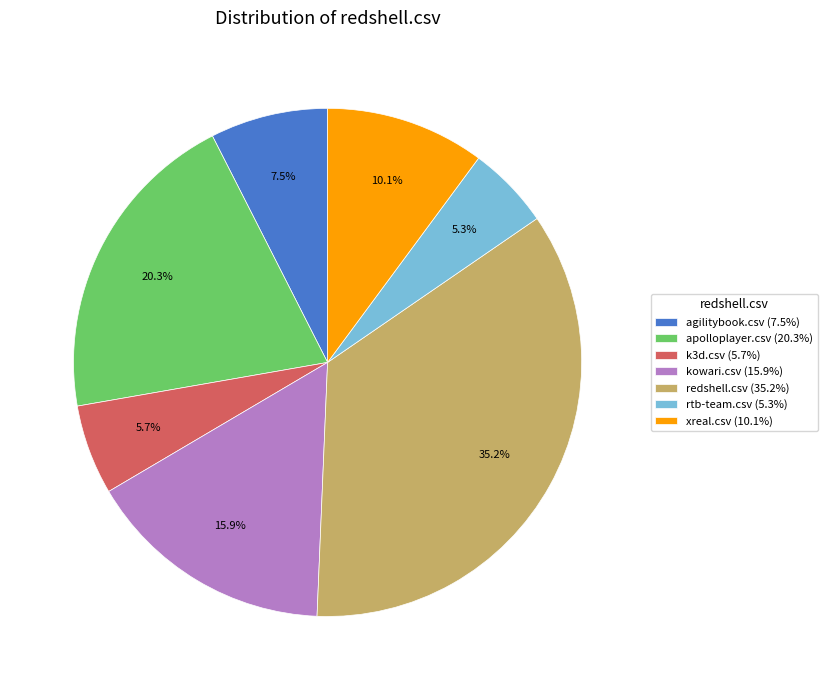

What is the largest slice in the pie chart?

redshell.csv